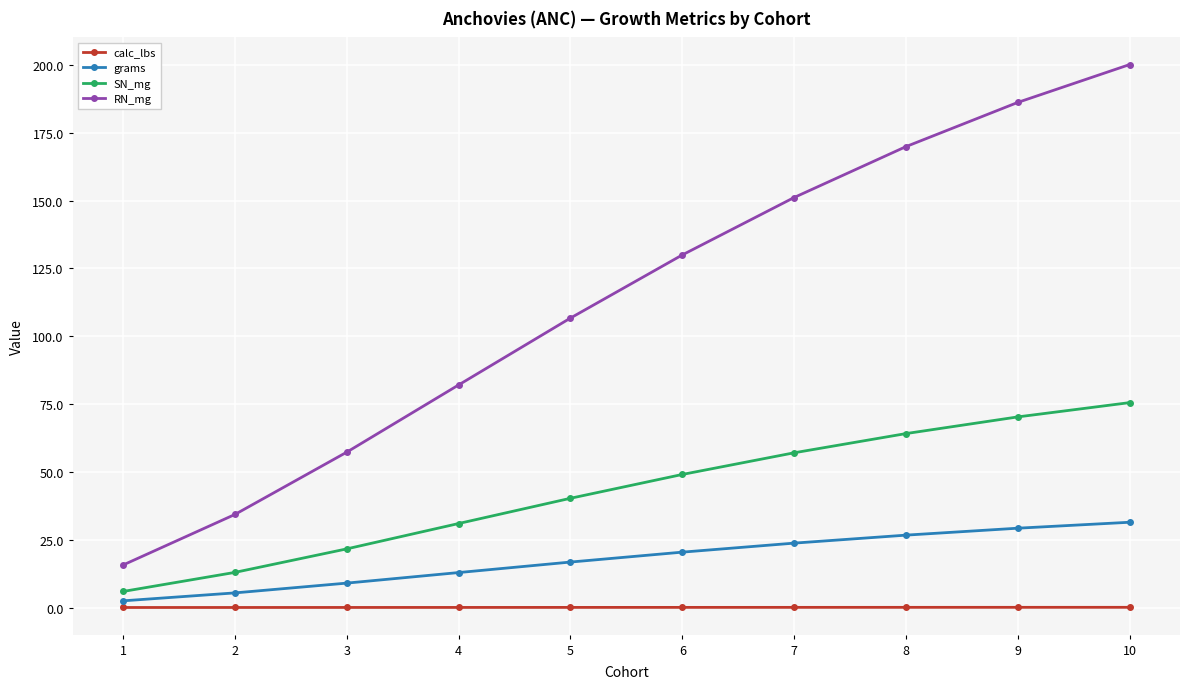

True or false: calc_lbs and grams cross at least once.

False